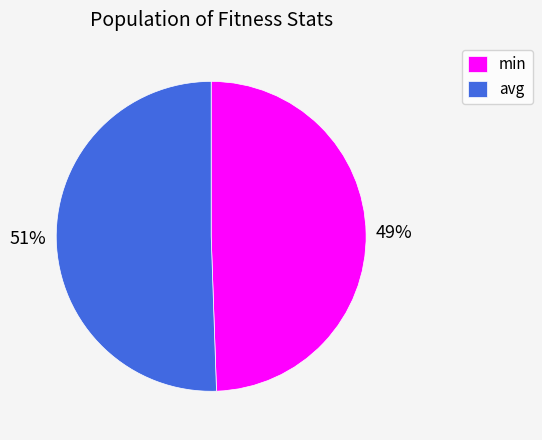

Does min account for over 50% of the chart?

No